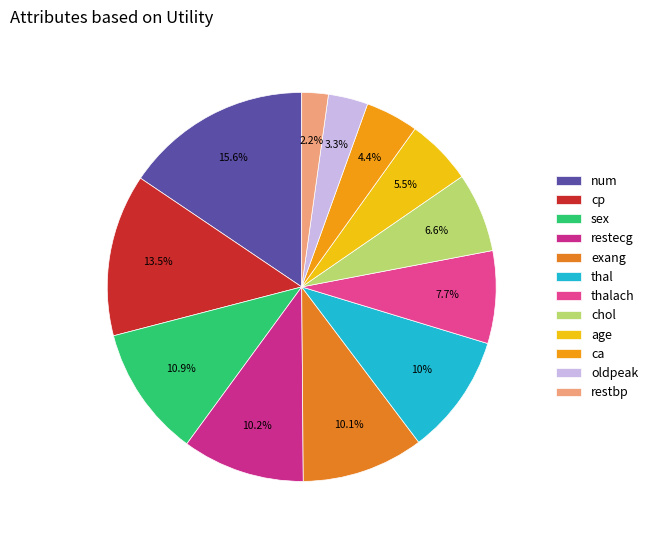

To the nearest percent, what is the combined percentage of thalach and chol?

14%